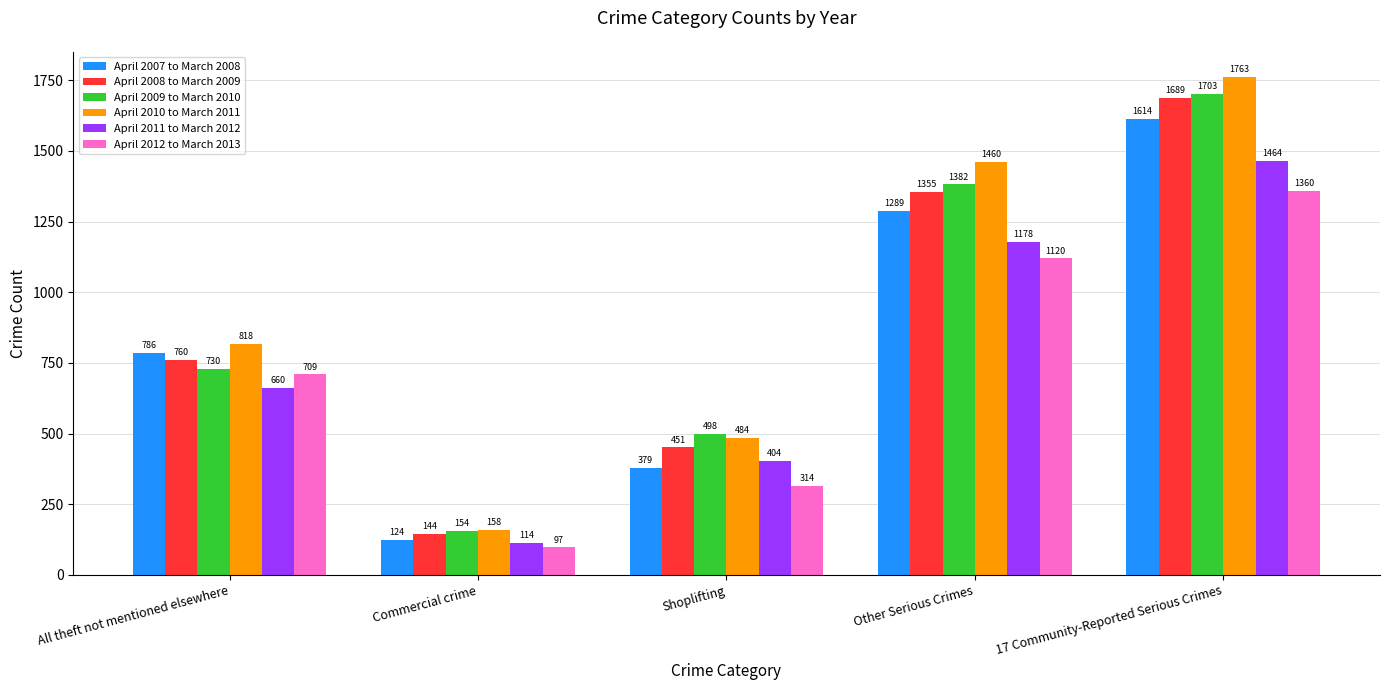

Rank the categories by April 2007 to March 2008 value from highest to lowest.

17 Community-Reported Serious Crimes, Other Serious Crimes, All theft not mentioned elsewhere, Shoplifting, Commercial crime